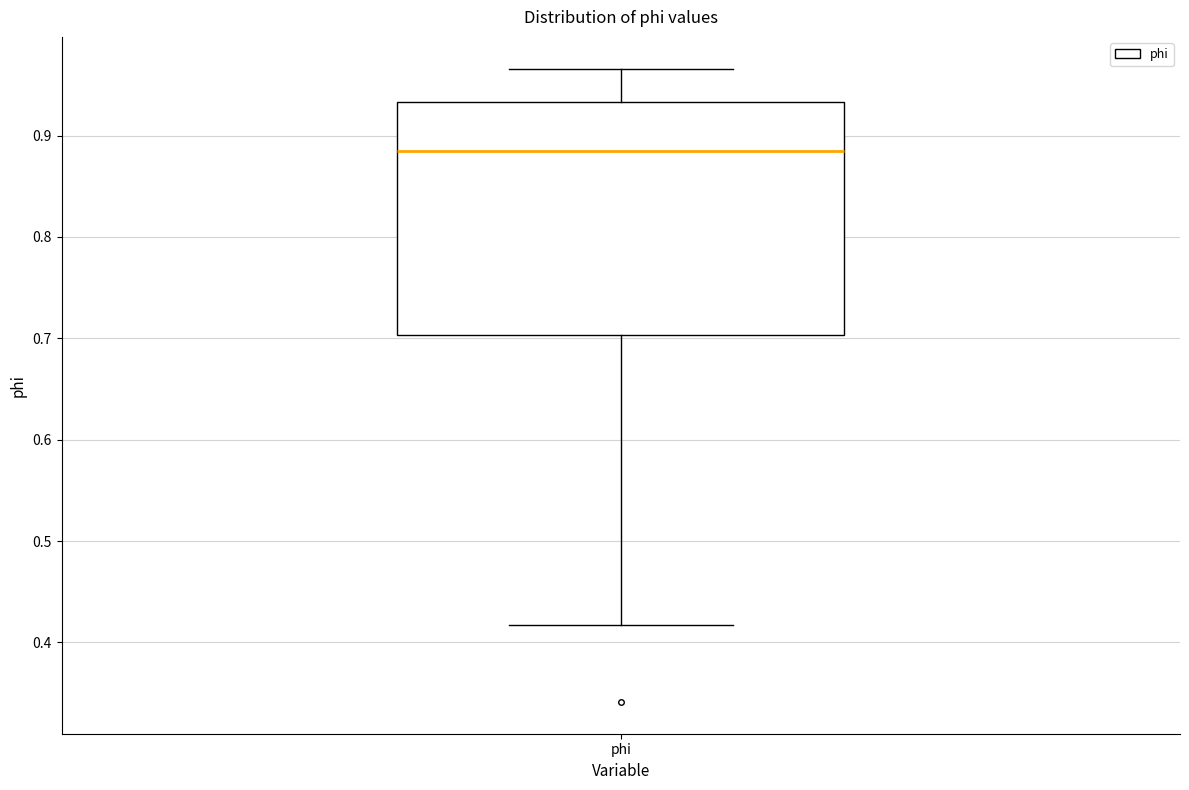

Transcribe this box plot: give where the median line is, the range the box spans, and where the two whiskers end, as read against the y-axis. The values are not printed on the chart, so give them approximately, as read against the axis.

median 0.89, box 0.70 to 0.93, whiskers 0.42 to 0.97